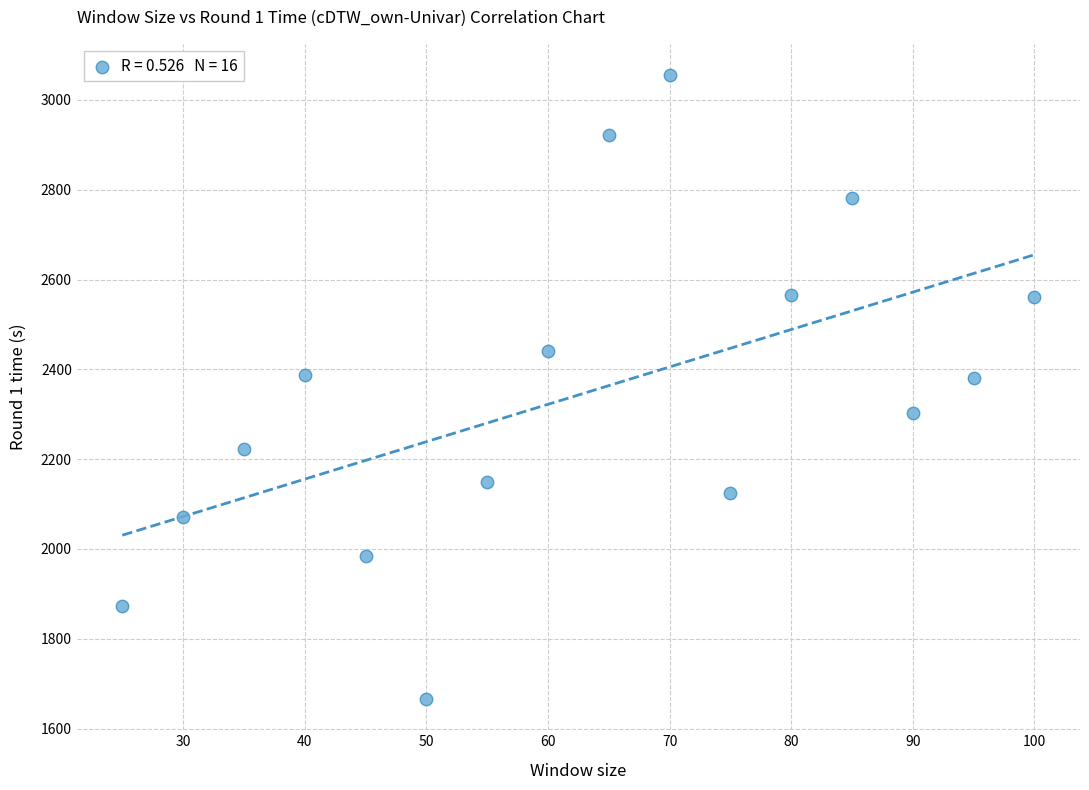

What is the range of Y values (max minus min)?

1389.9